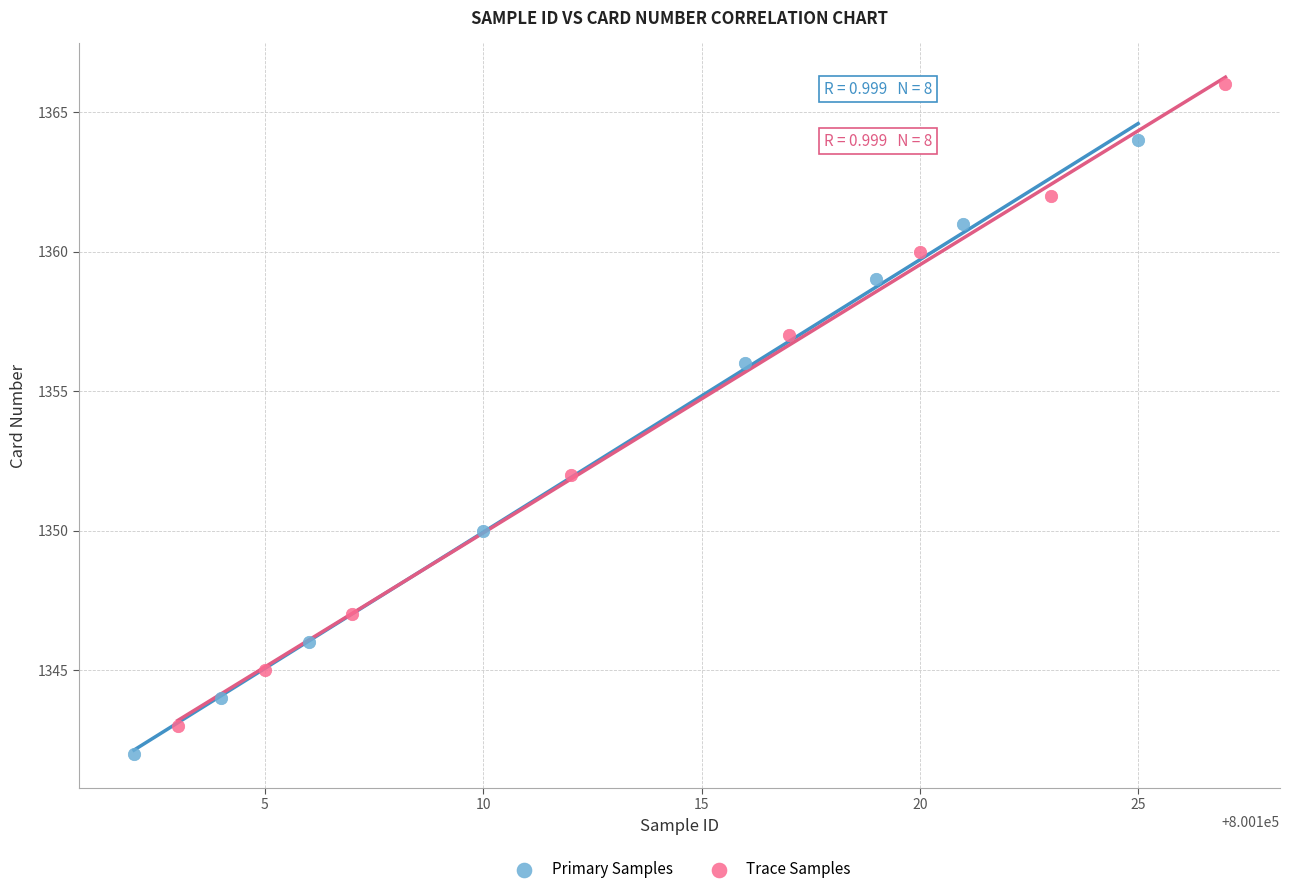

Which series has the widest spread of Y values?

Trace Samples